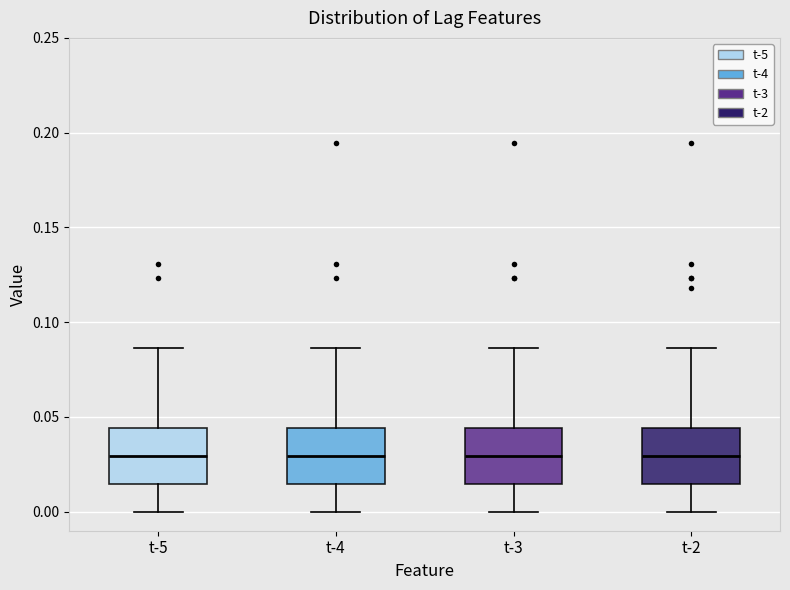

Reading left to right, read every box against the y-axis: the position of its median line, the range the box covers, and the ends of its whiskers. The values are not printed on the chart, so give them approximately, as read against the axis.

t-5: median 0.030, box 0.015 to 0.045, whiskers 0.000 to 0.085
t-4: median 0.030, box 0.015 to 0.045, whiskers 0.000 to 0.085
t-3: median 0.030, box 0.015 to 0.045, whiskers 0.000 to 0.085
t-2: median 0.030, box 0.015 to 0.045, whiskers 0.000 to 0.085